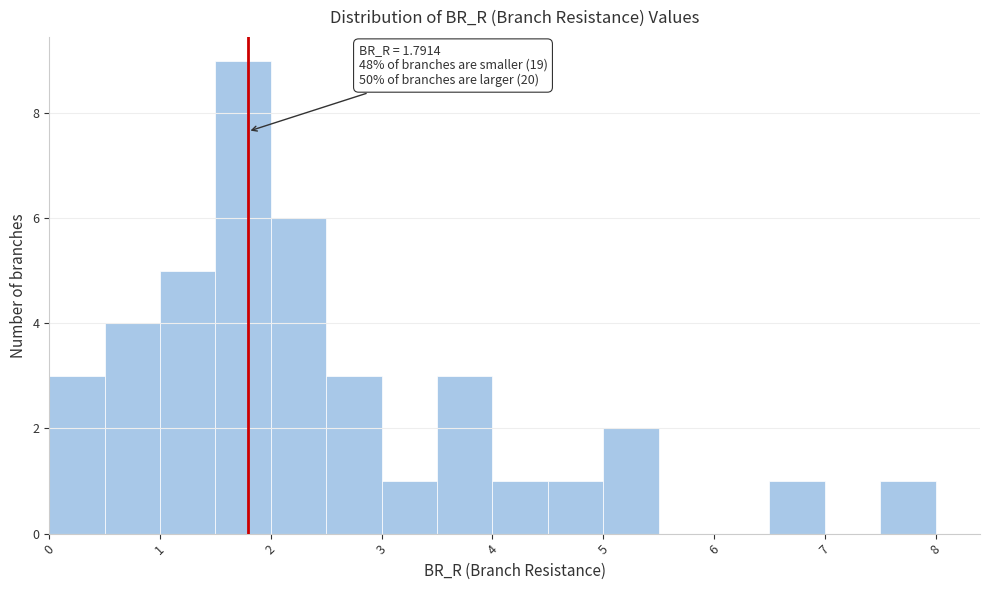

Over which range of the x-axis is the bar tallest?

1.5 to 2.0